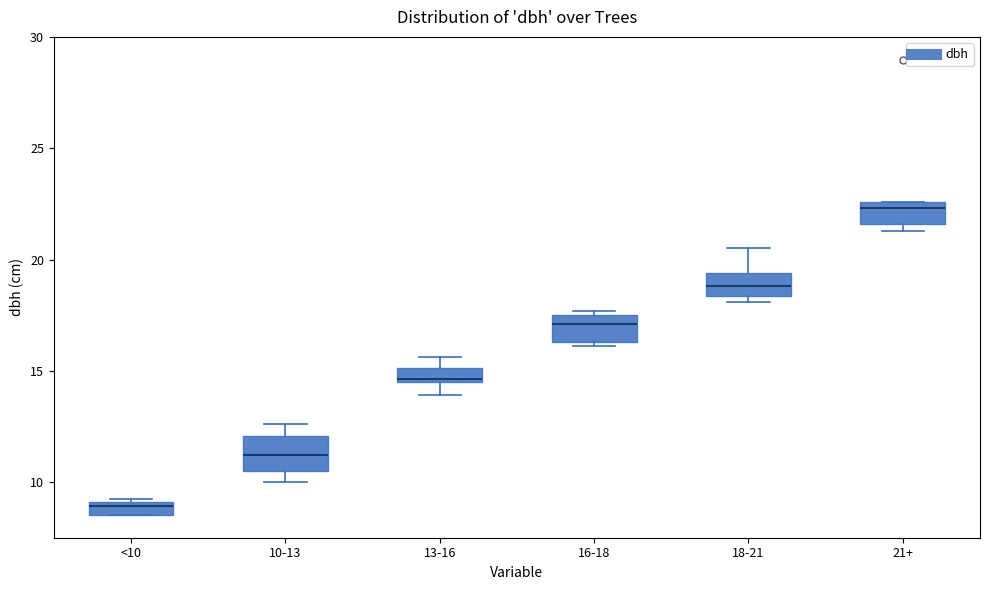

Which box's median line is the lowest?

<10